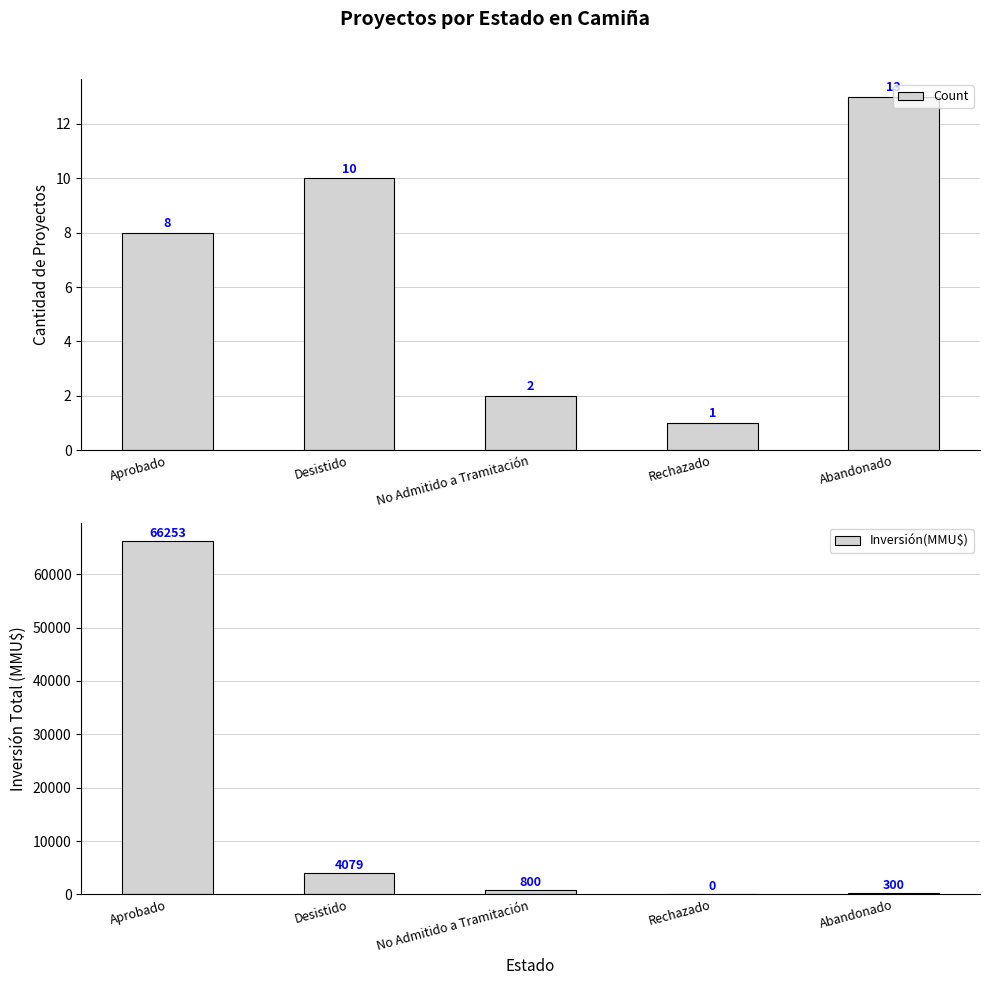

What is the value of the Inversión(MMU$) bar at the 2nd from the left?

4079